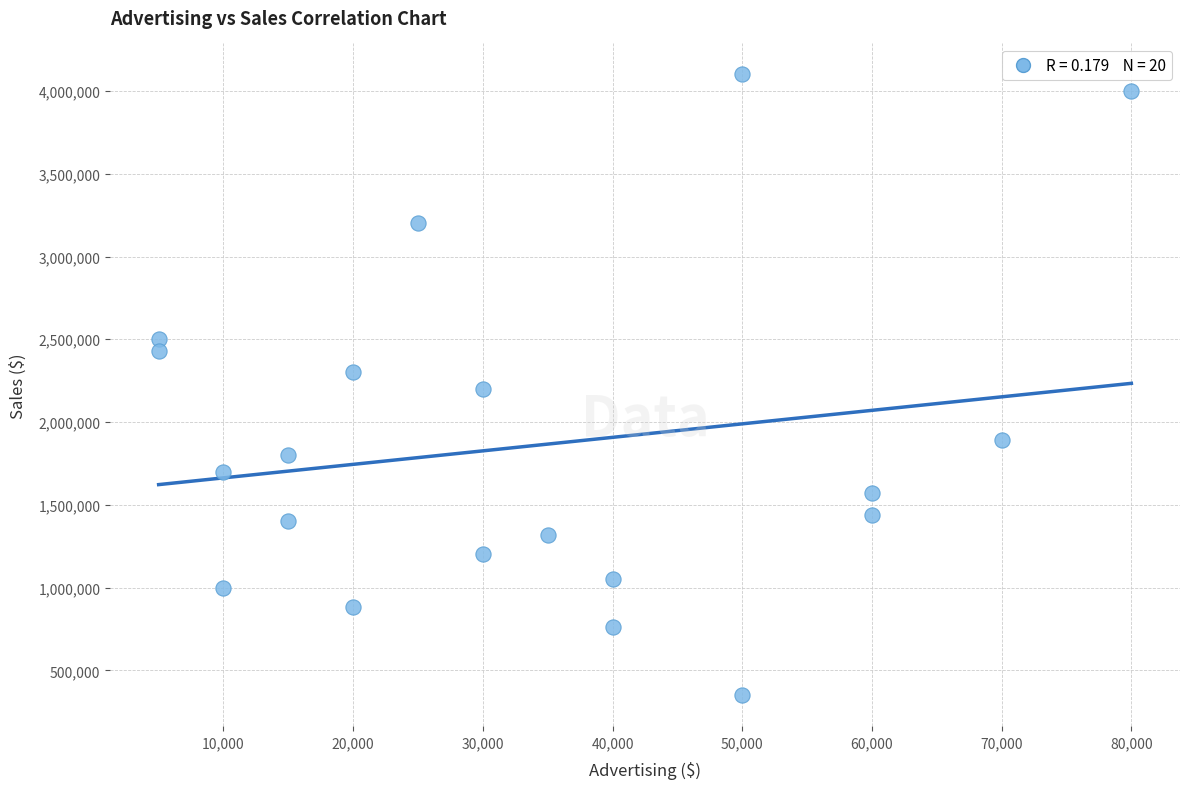

What is the range of X values (max minus min)?

75000